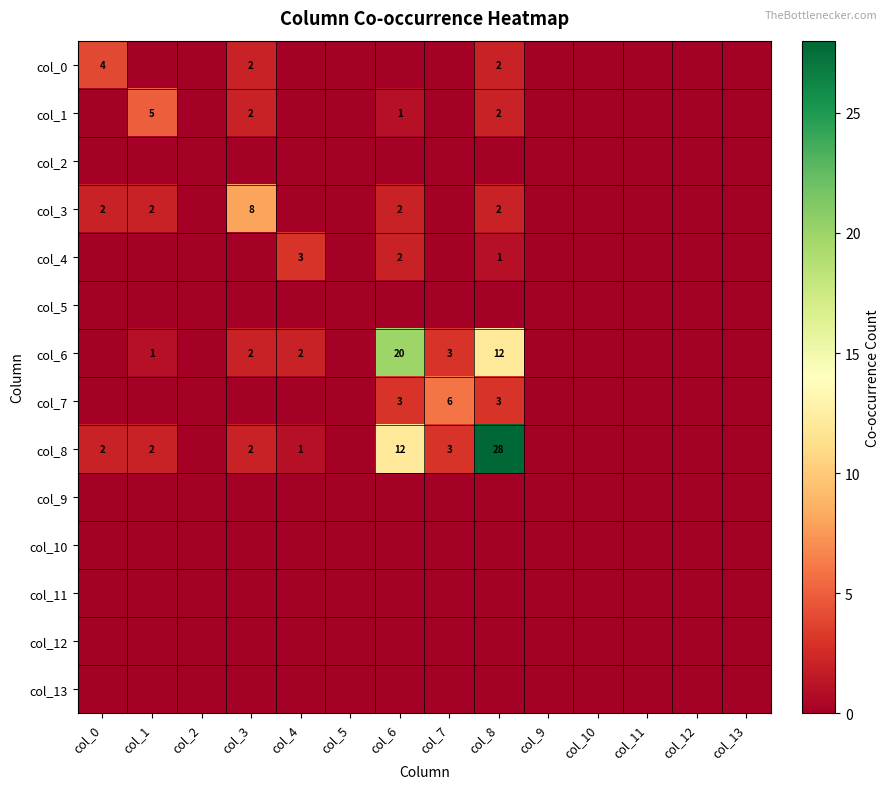

Is it true that col_3 equals 2 at col_0?

True